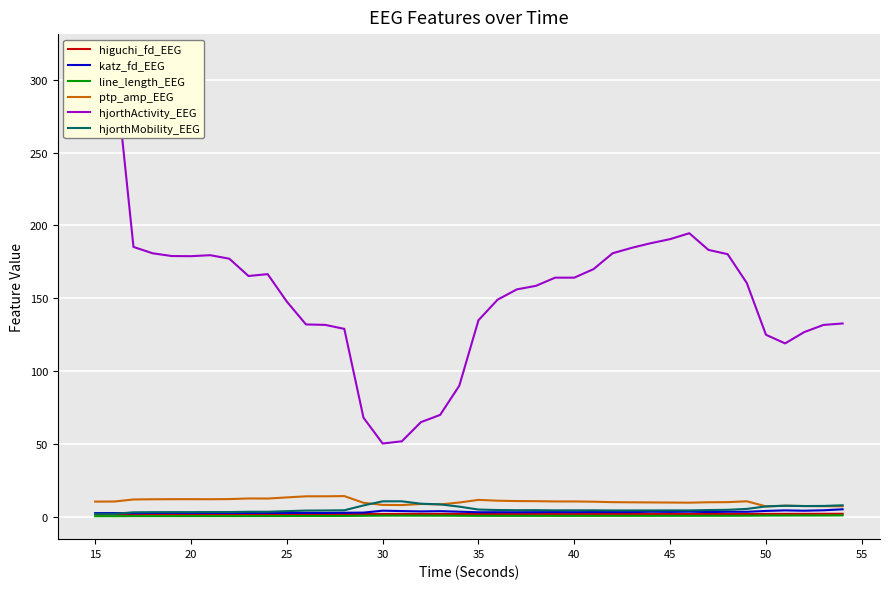

How many values in the katz_fd_EEG series exceed 3?

22